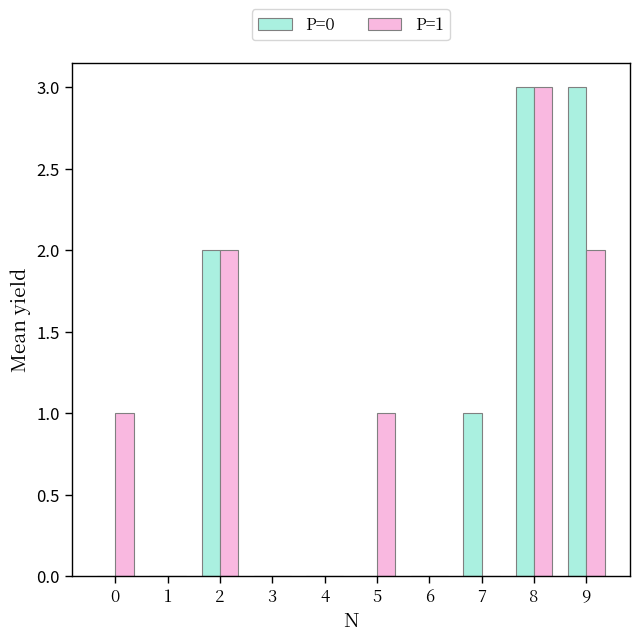

How many data points does each series have?

10